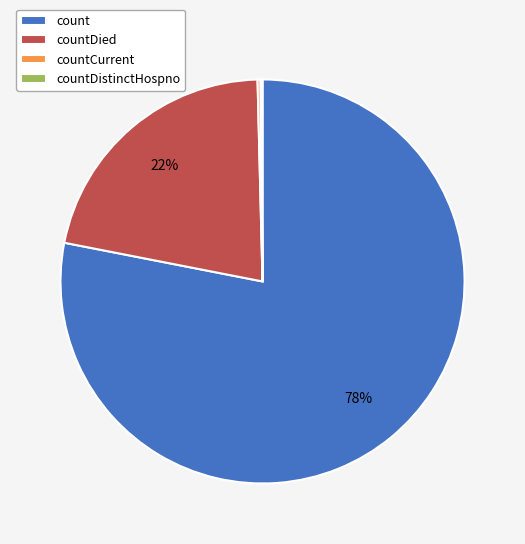

Which category has the biggest portion of the pie?

count